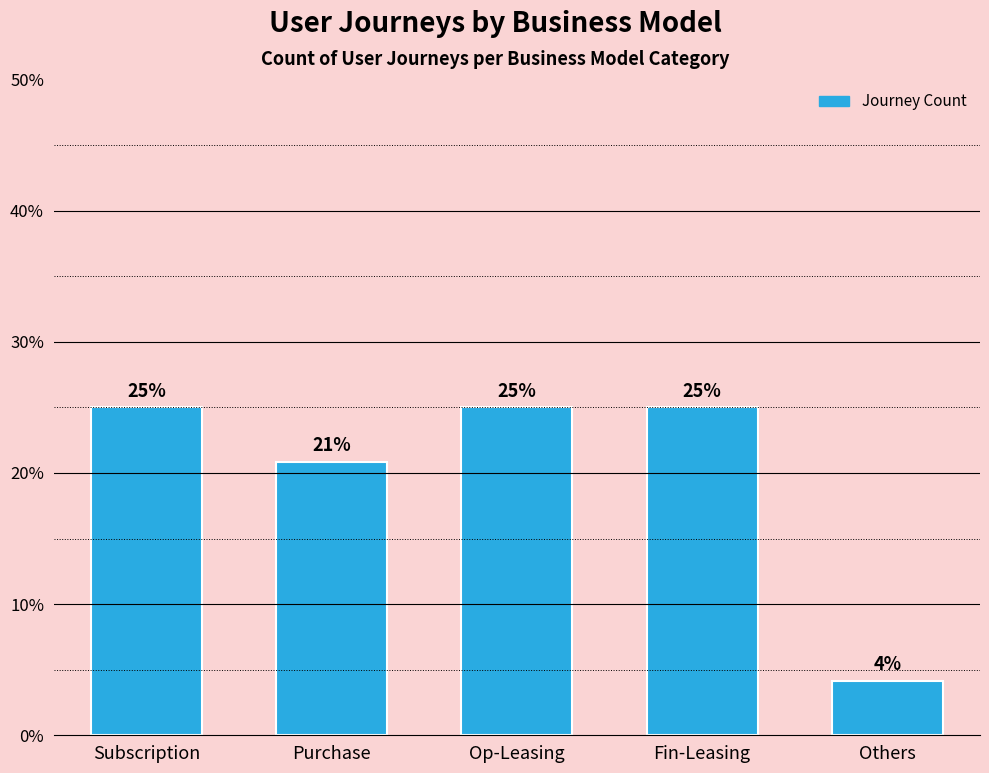

Is it true that the value at Fin-Leasing is 5.1?

False